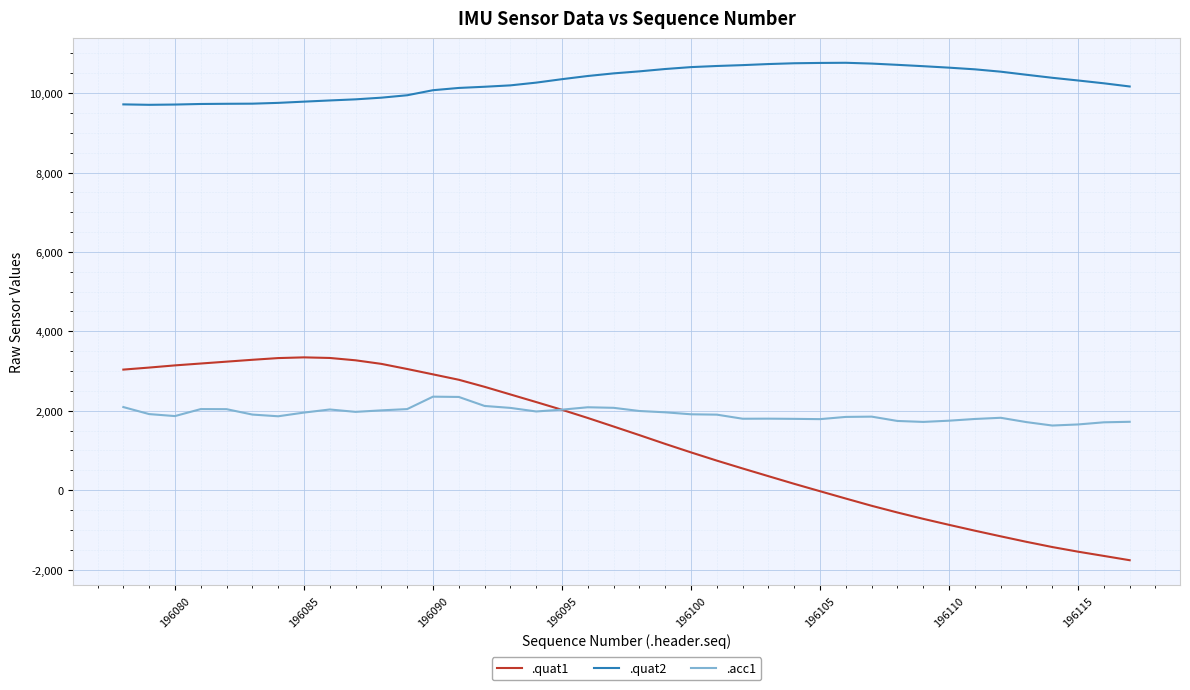

How many lines are shown in the chart?

3